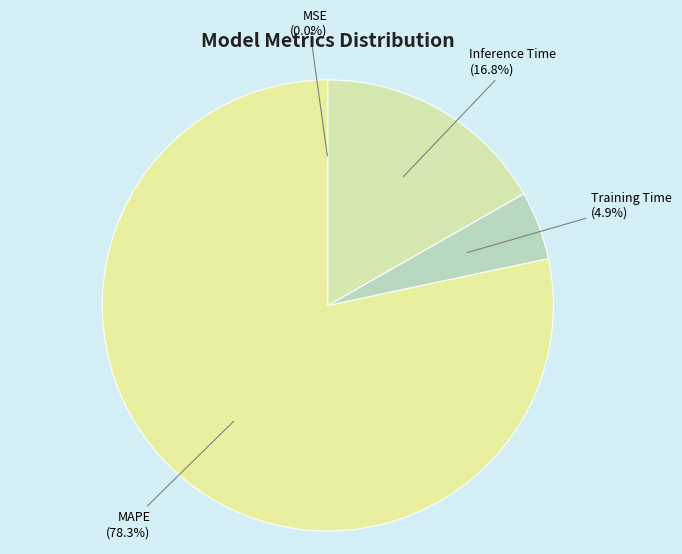

Does any single category account for the majority?

Yes